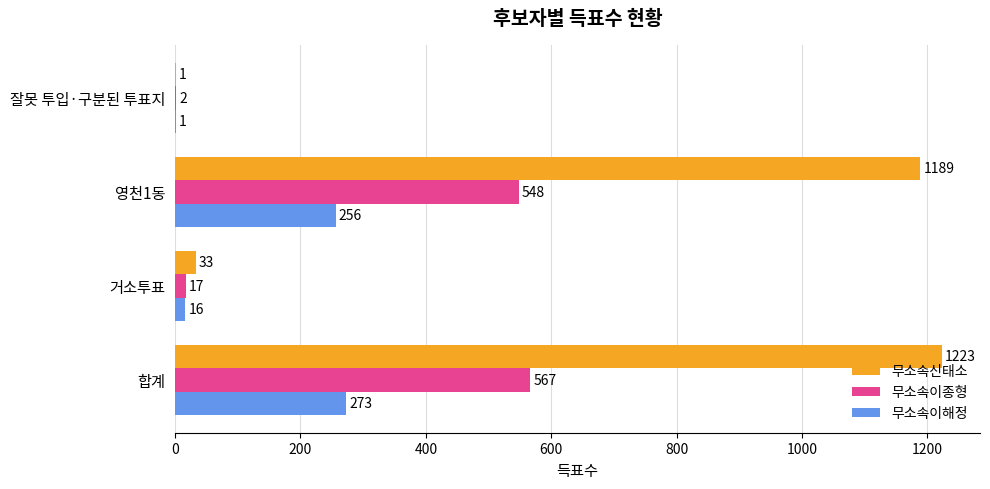

Which series has the largest total across all categories?

무소속신태소